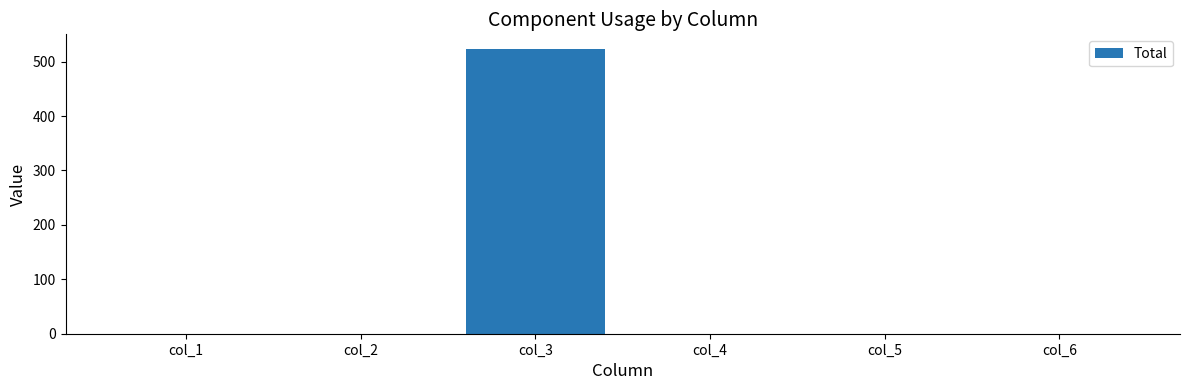

Which category has the highest value across all series?

col_3